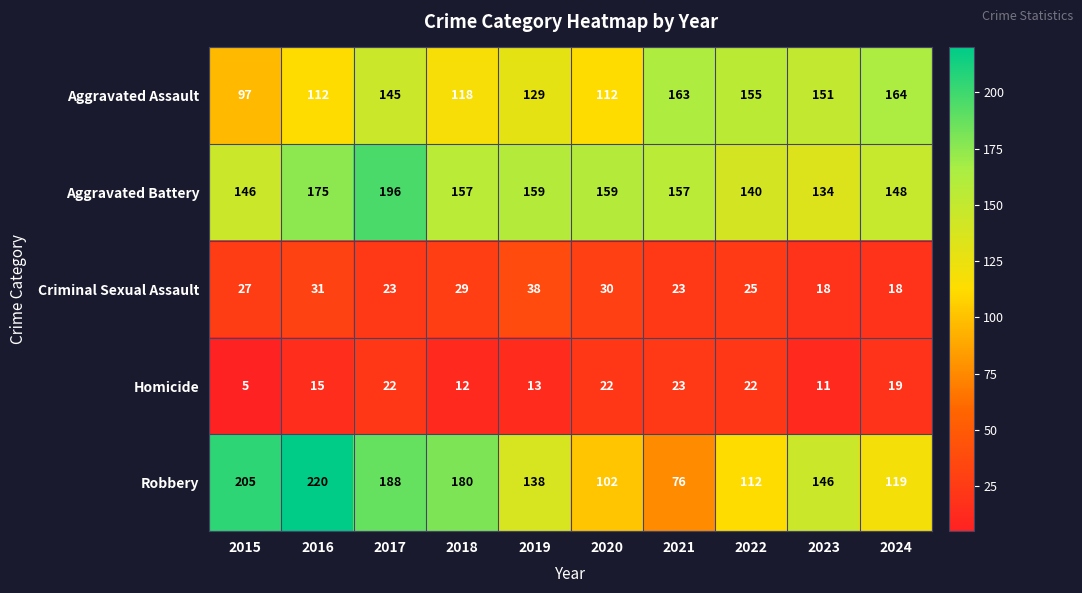

What is the sum of the Aggravated Assault values at 2020 and 2024?

276